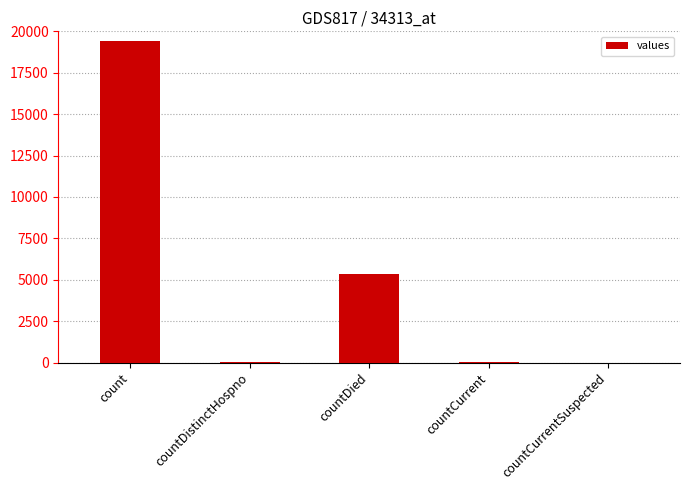

How many data points does each series have?

5